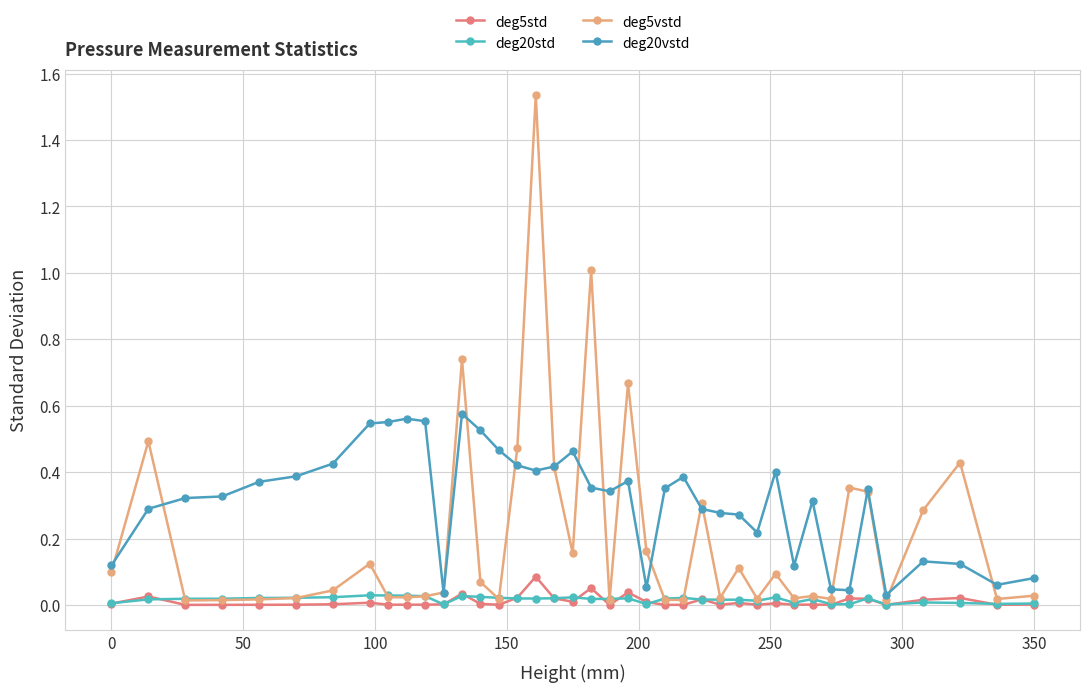

Count the number of data series in this chart.

4